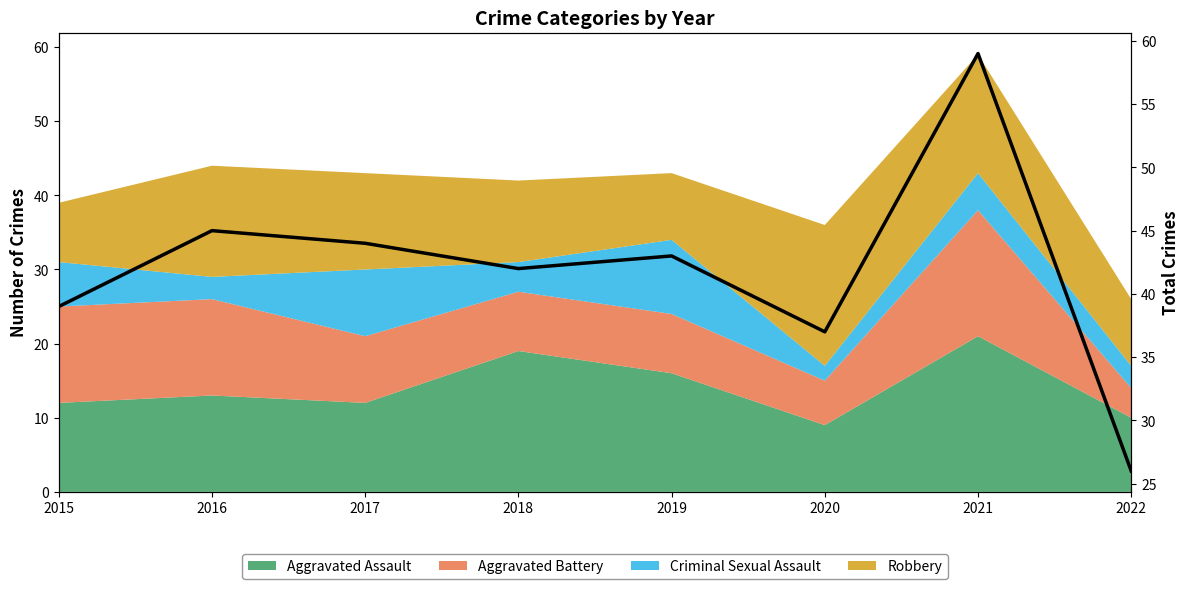

At which label is the value closest to 42?

2018